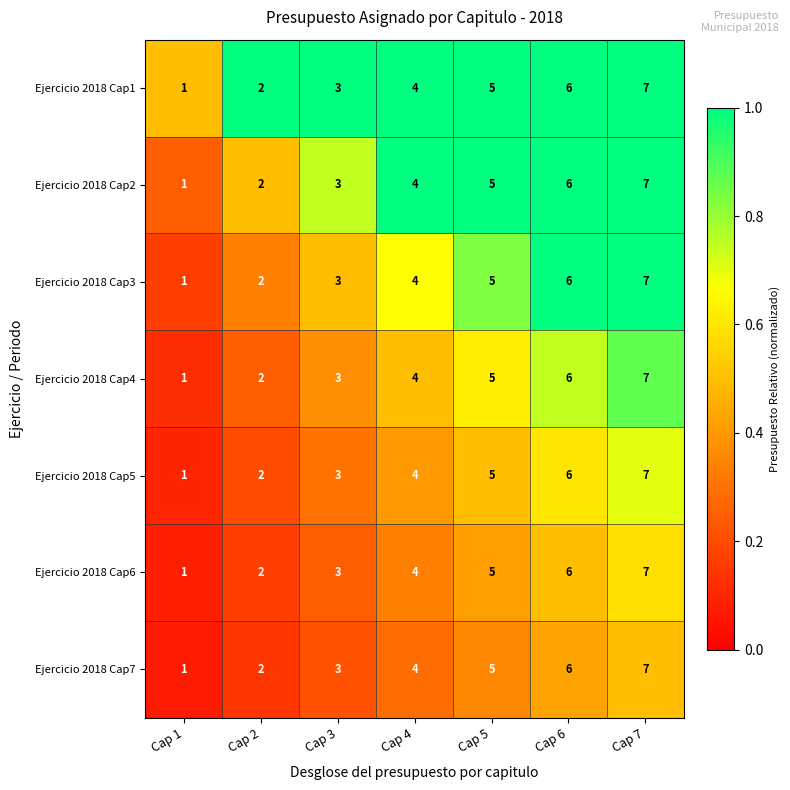

What is the difference between the highest and lowest values at Cap 2?

0